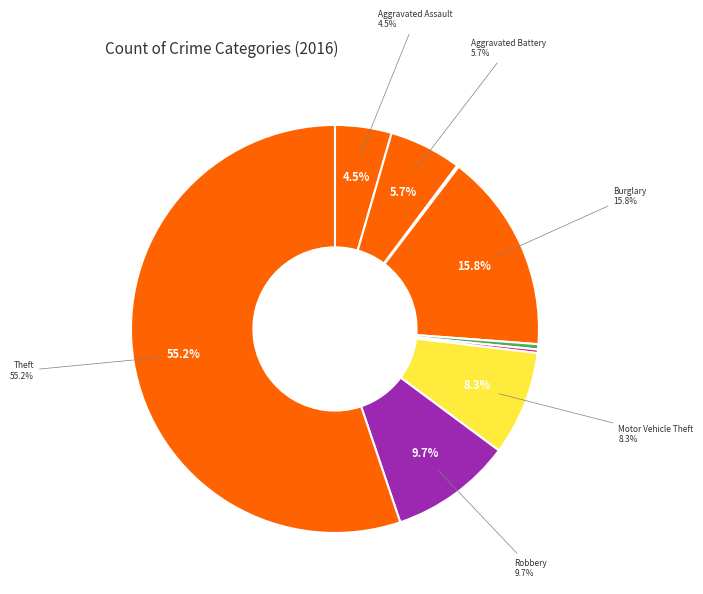

Which category has the smallest portion of the pie?

Arson